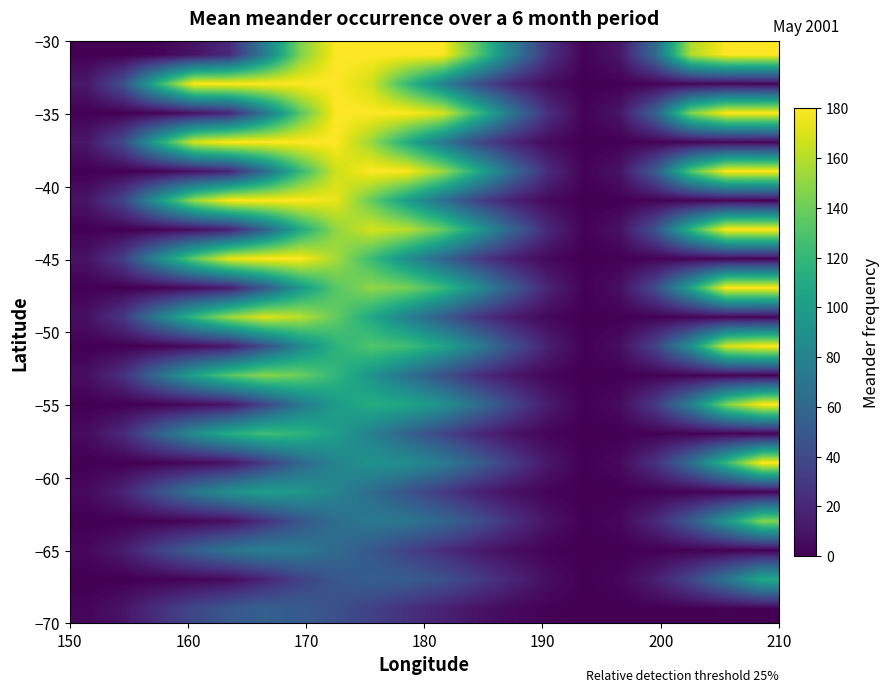

Count the number of categories in the chart.

20